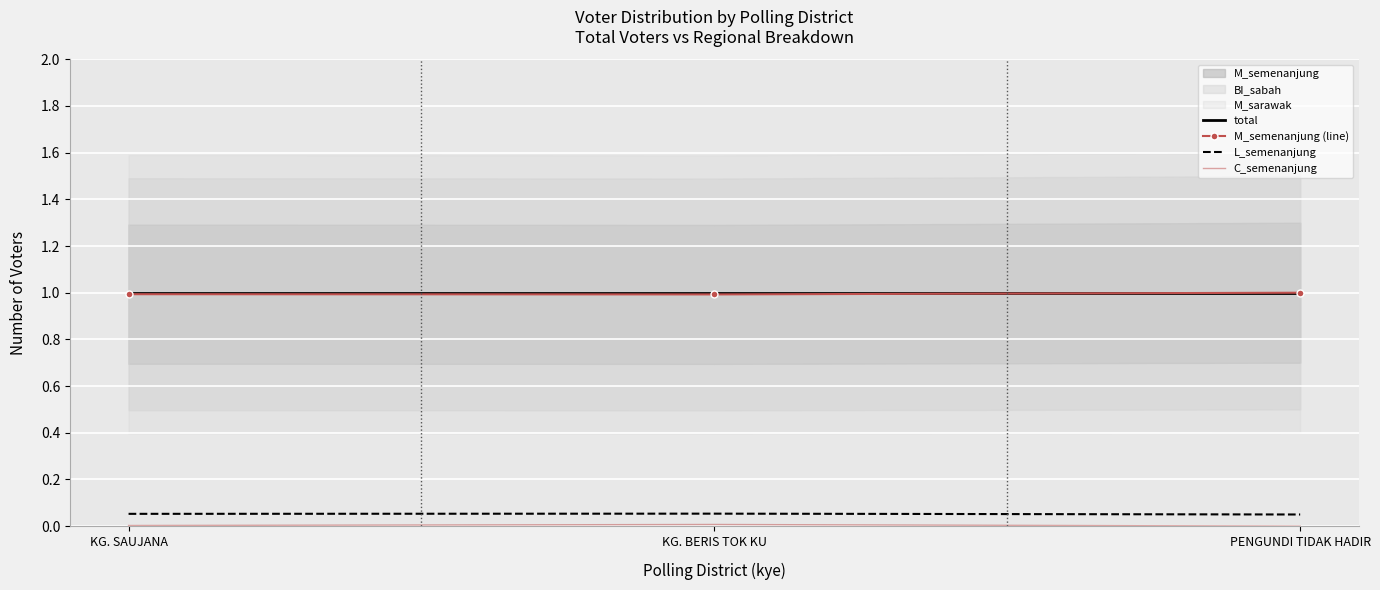

What is the highest value of the total series?

1.0